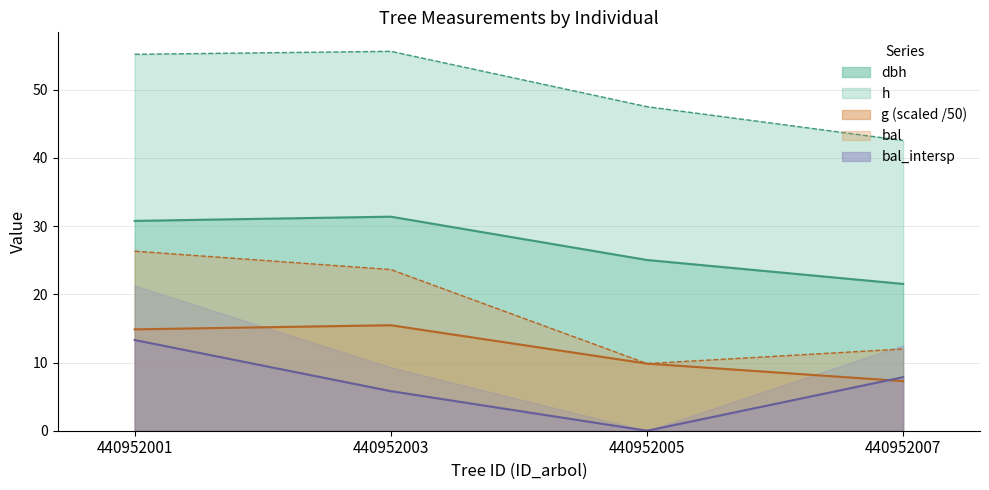

What is the difference between the highest and lowest values at 440952003?

49.8